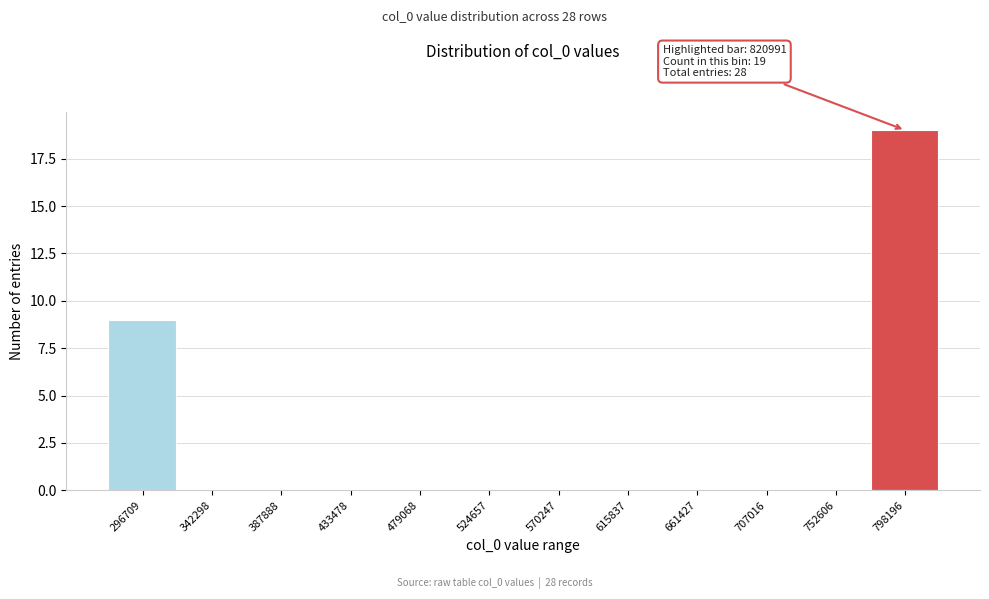

Reading left to right, what are all the values shown in this chart?

296709=9	342298=0	387888=0	433478=0	479068=0	524657=0	570247=0	615837=0	661427=0	707016=0	752606=0	798196=19